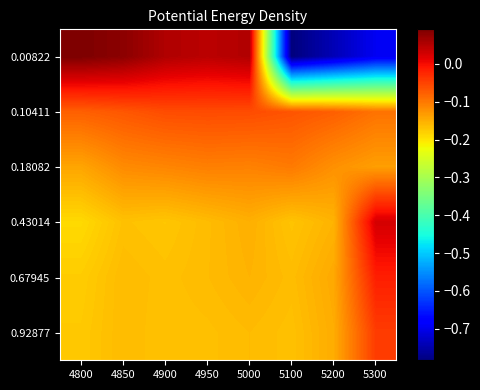

Reading left to right, list all the values displayed in this chart.

0.00822: 4800=0.1	4850=0.1	4900=0.1	4950=0.0	5000=0.1	5100=-0.8	5200=-0.7	5300=-0.7
0.10411: 4800=-0.1	4850=-0.1	4900=-0.1	4950=-0.1	5000=-0.1	5100=-0.1	5200=-0.1	5300=-0.1
0.18082: 4800=-0.1	4850=-0.1	4900=-0.1	4950=-0.1	5000=-0.1	5100=-0.1	5200=-0.1	5300=-0.1
0.43014: 4800=-0.2	4850=-0.2	4900=-0.2	4950=-0.2	5000=-0.2	5100=-0.2	5200=-0.2	5300=0.0
0.67945: 4800=-0.2	4850=-0.2	4900=-0.2	4950=-0.2	5000=-0.2	5100=-0.2	5200=-0.1	5300=-0.0
0.92877: 4800=-0.2	4850=-0.2	4900=-0.2	4950=-0.2	5000=-0.2	5100=-0.2	5200=-0.1	5300=-0.0